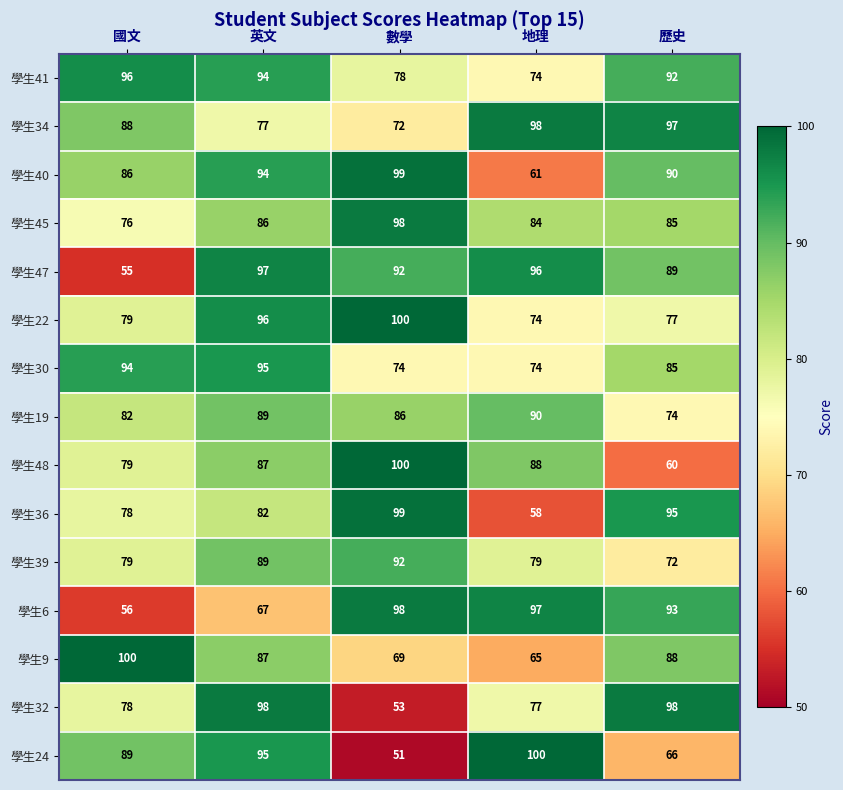

Which series has the largest range (max minus min)?

學生24